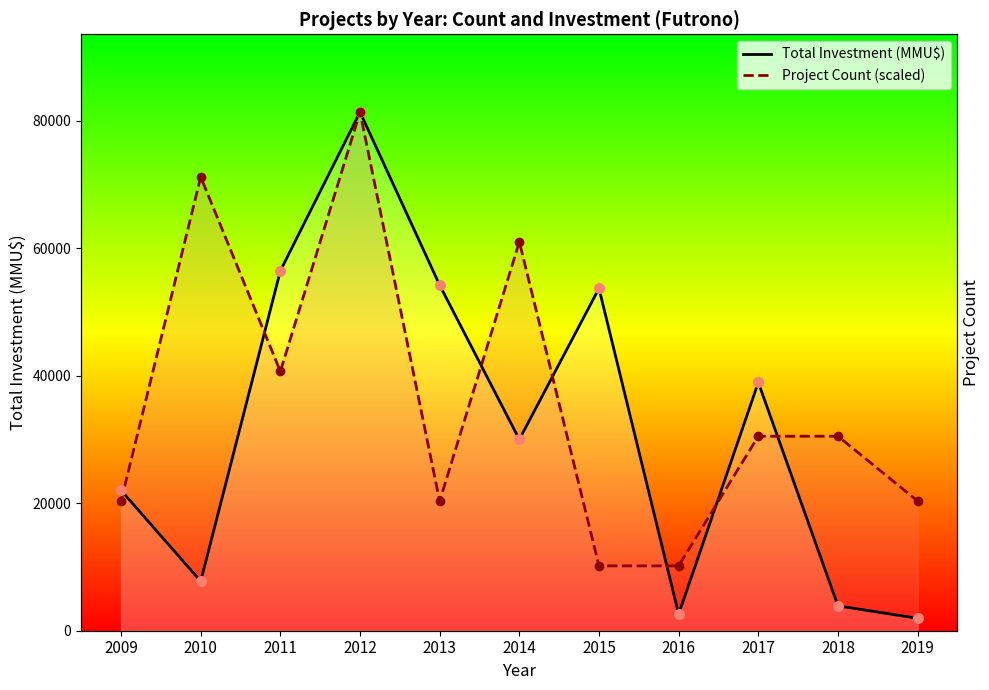

What is the total value across all series at 2015?

63868.8